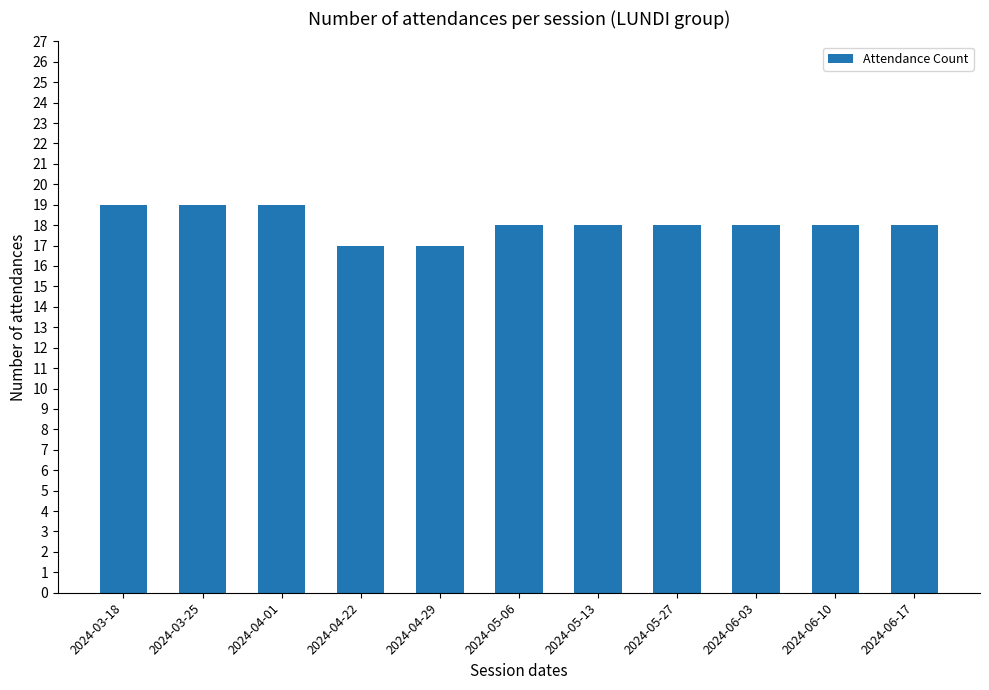

Reading right to left, extract all data points from this chart.

2024-06-17=18	2024-06-10=18	2024-06-03=18	2024-05-27=18	2024-05-13=18	2024-05-06=18	2024-04-29=17	2024-04-22=17	2024-04-01=19	2024-03-25=19	2024-03-18=19